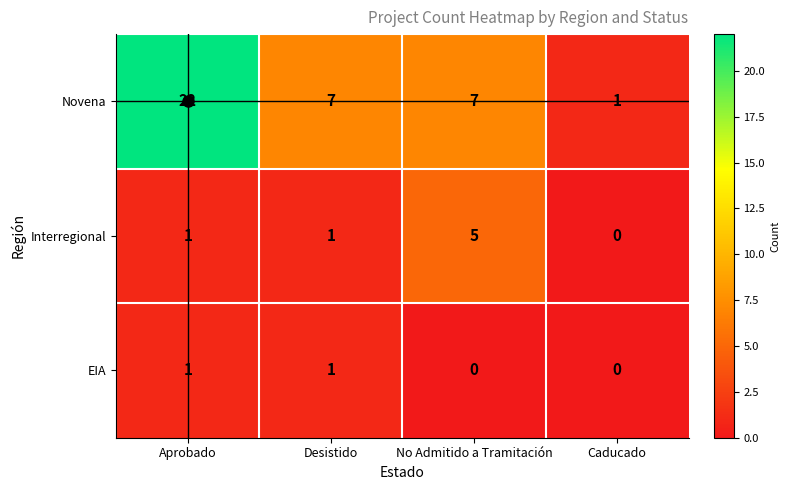

What is the difference between the highest and lowest values at Desistido?

6